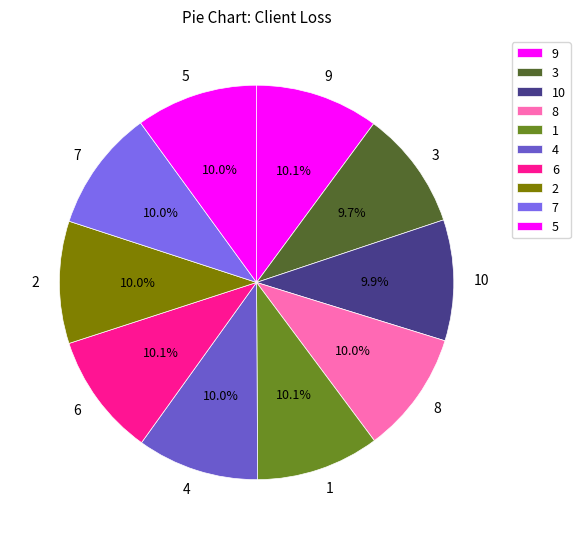

The 9 slice represents 10% of the pie. True or false?

True